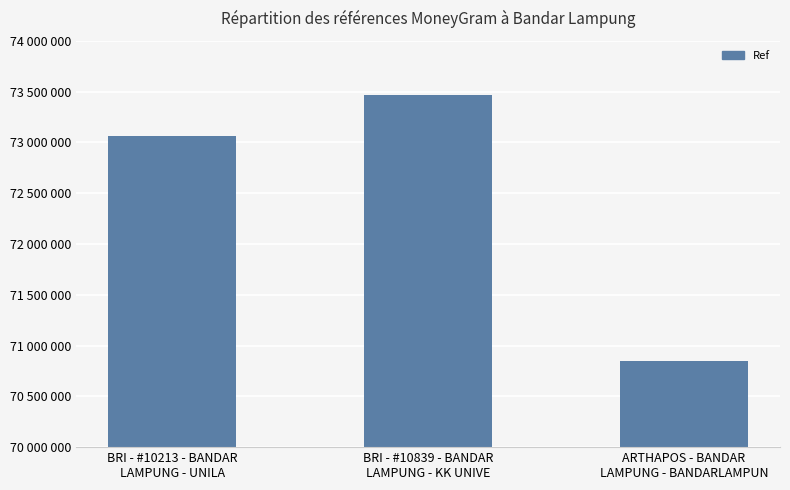

Are the bars horizontal?

No